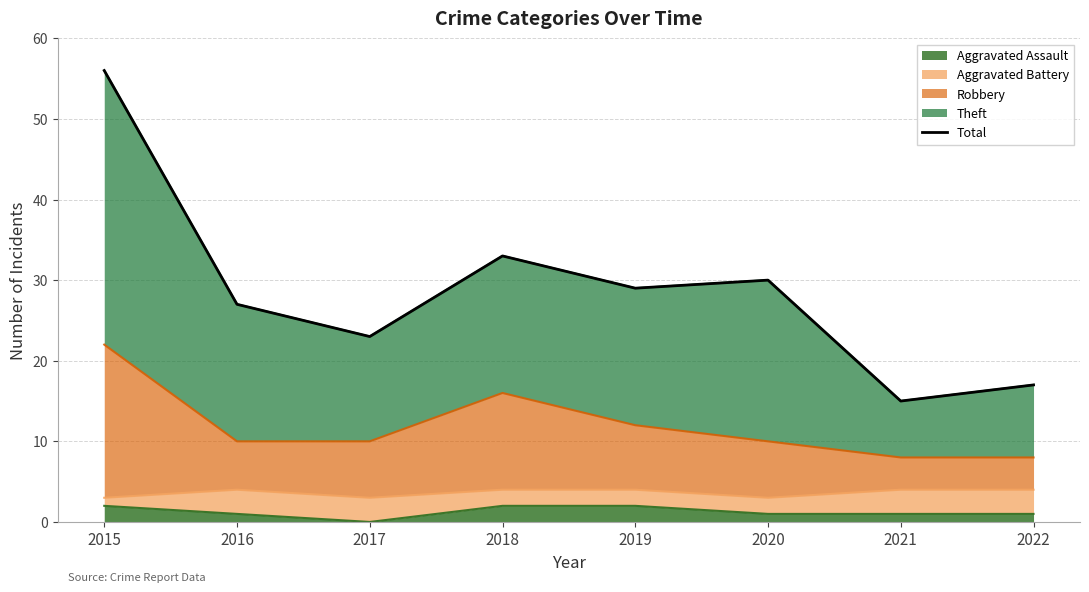

List the labels in order of value, largest first.

2015, 2018, 2020, 2019, 2016, 2017, 2022, 2021